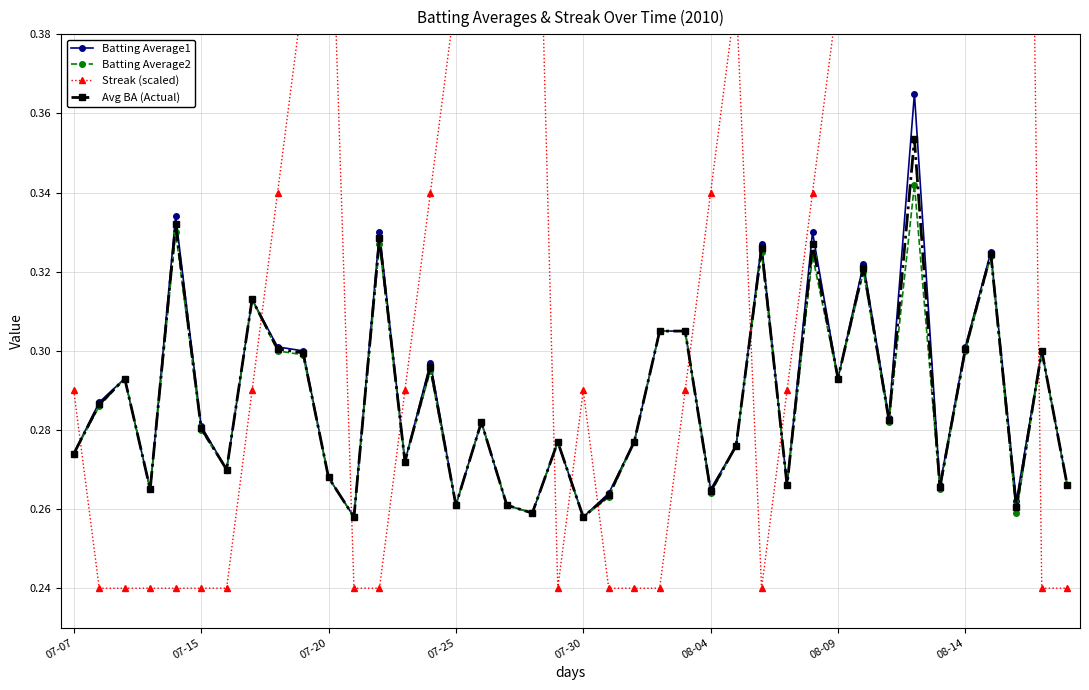

True or false: Batting Average1 has more than 2 interior local peaks.

True